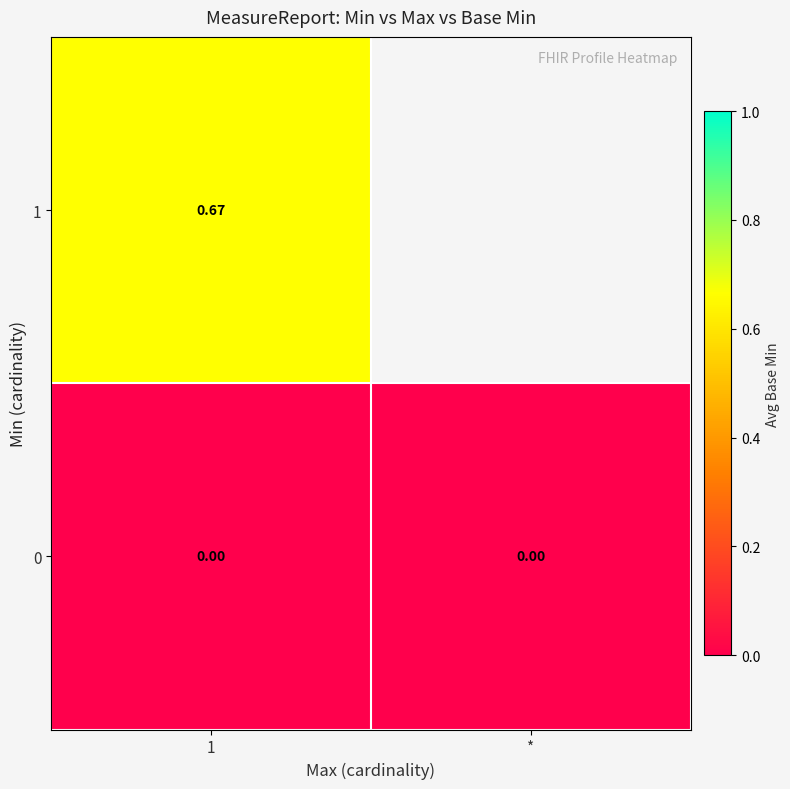

Rank the series at 1 from lowest to highest value.

0, 1